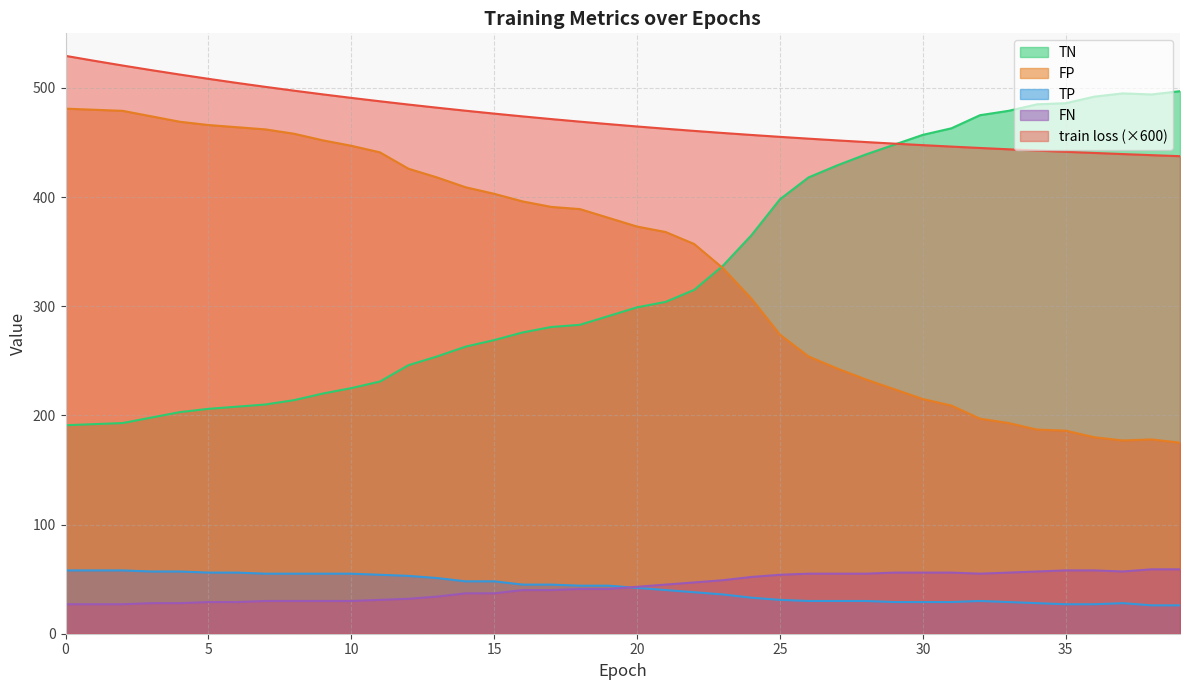

Where does the FN series first go above 43?

21